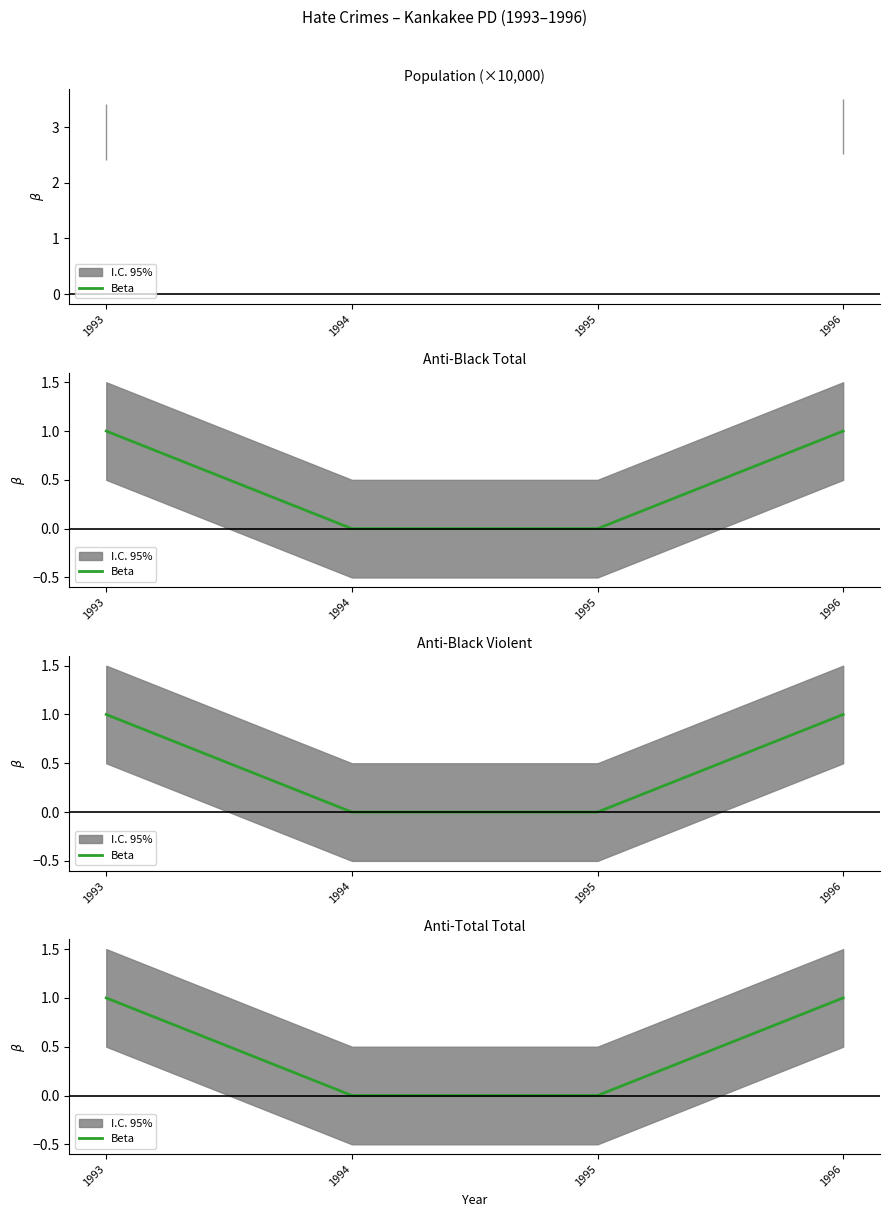

Which category has the highest value across all series?

1993